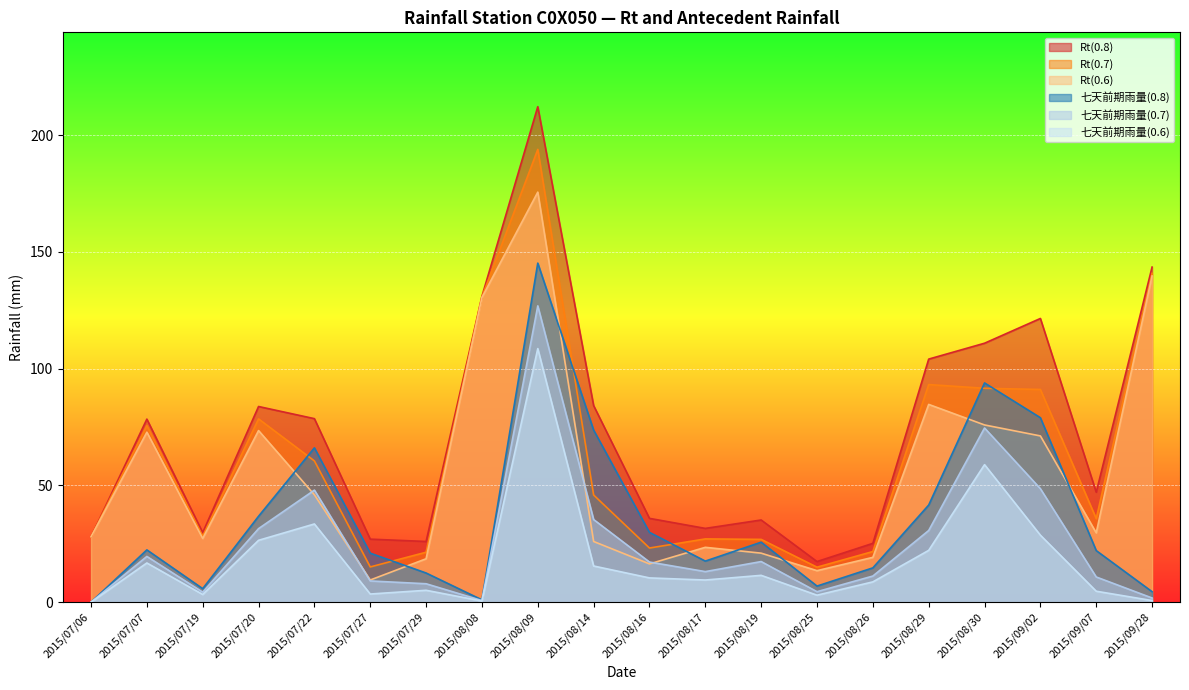

What is the average value of the Rt(0.7) series?

62.2